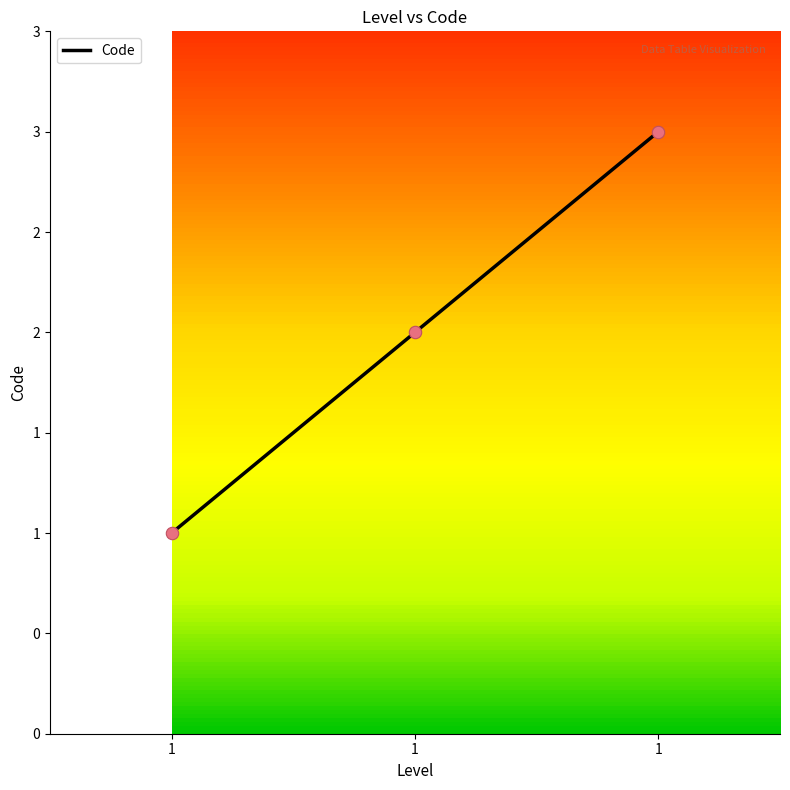

Which has a higher value, 1 or 1?

1